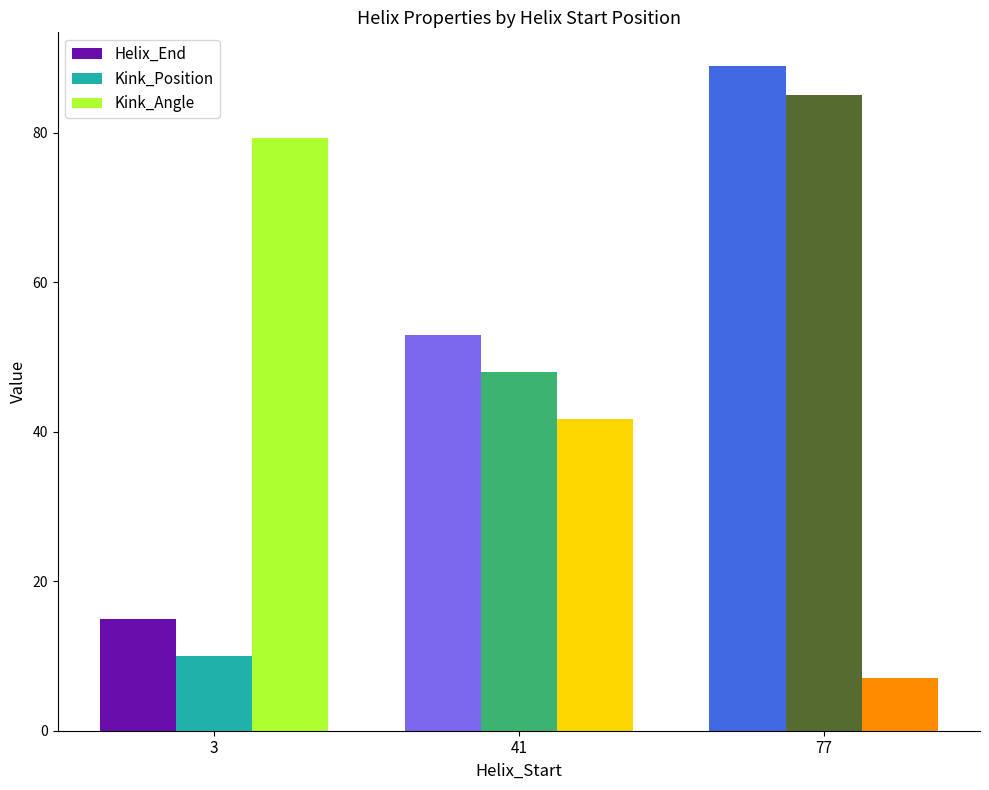

What is the difference between the highest and lowest values at 3?

69.3